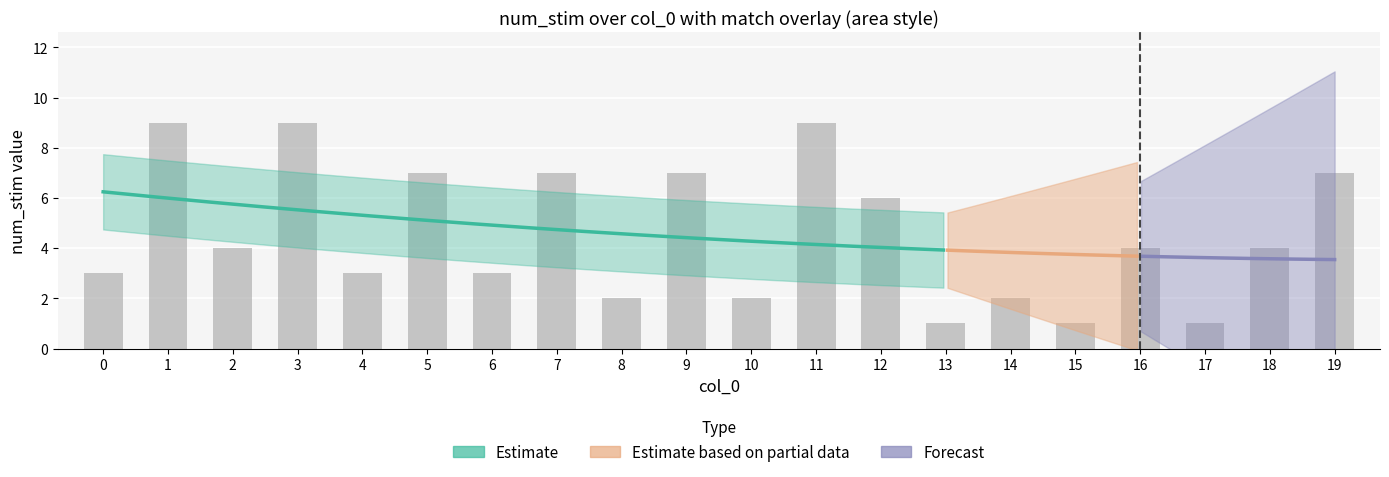

Reading left to right, transcribe all the data shown in this chart.

0=3	1=9	2=4	3=9	4=3	5=7	6=3	7=7	8=2	9=7	10=2	11=9	12=6	13=1	14=2	15=1	16=4	17=1	18=4	19=7